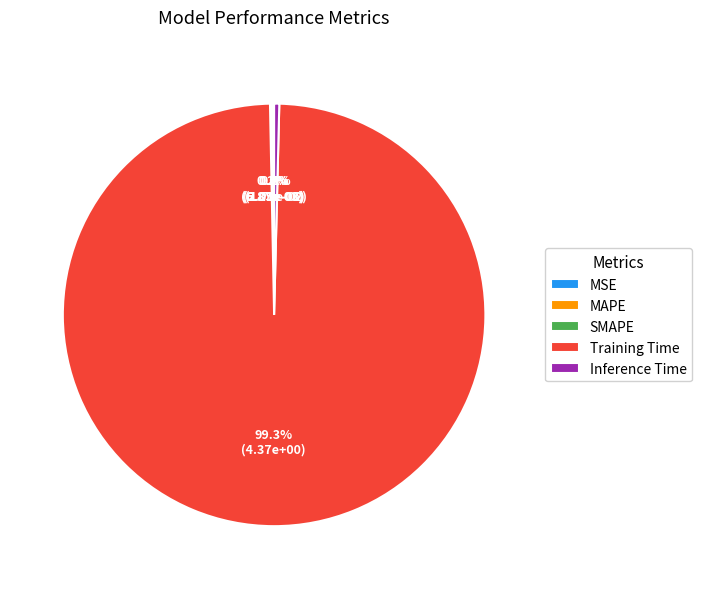

Which category has the biggest portion of the pie?

Training Time